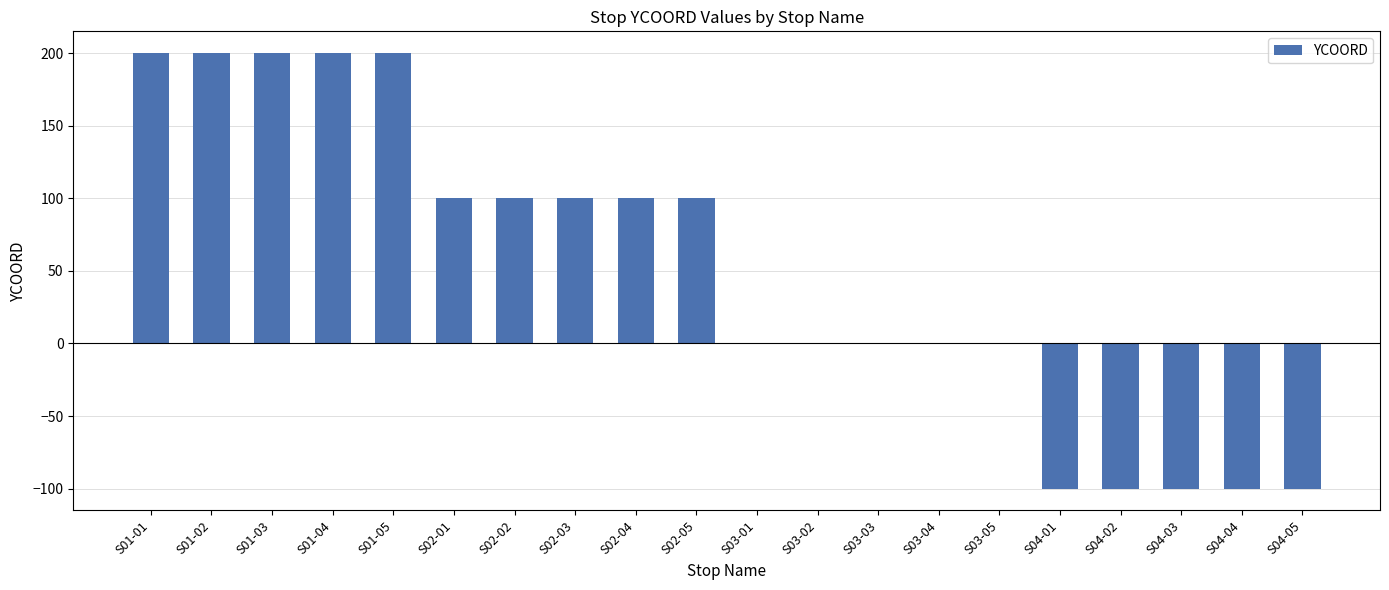

What is the maximum value shown in the chart?

200